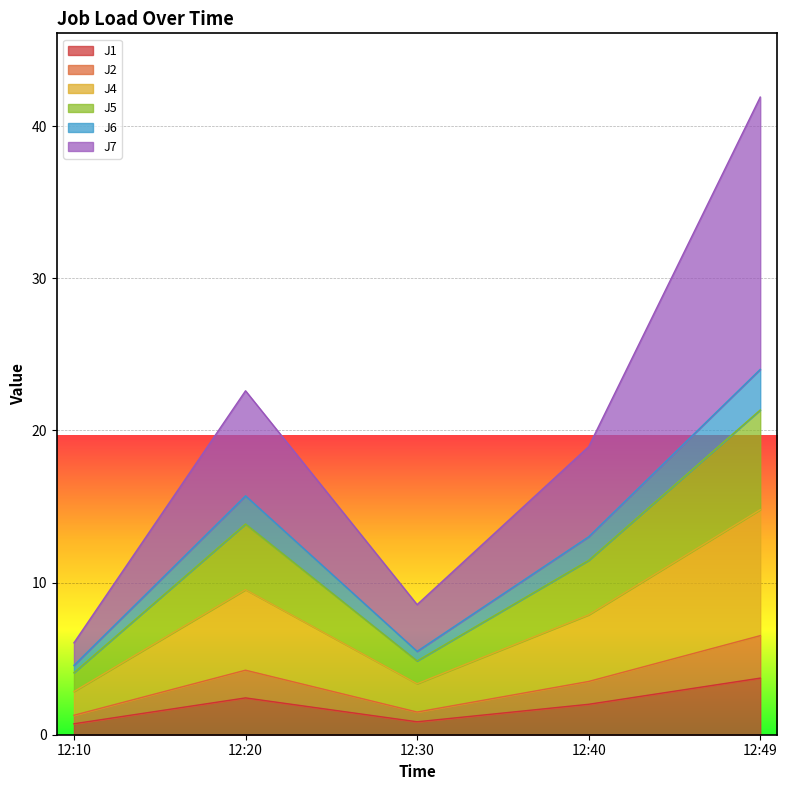

Is it true that J4 equals 5.0 at 12:30?

False